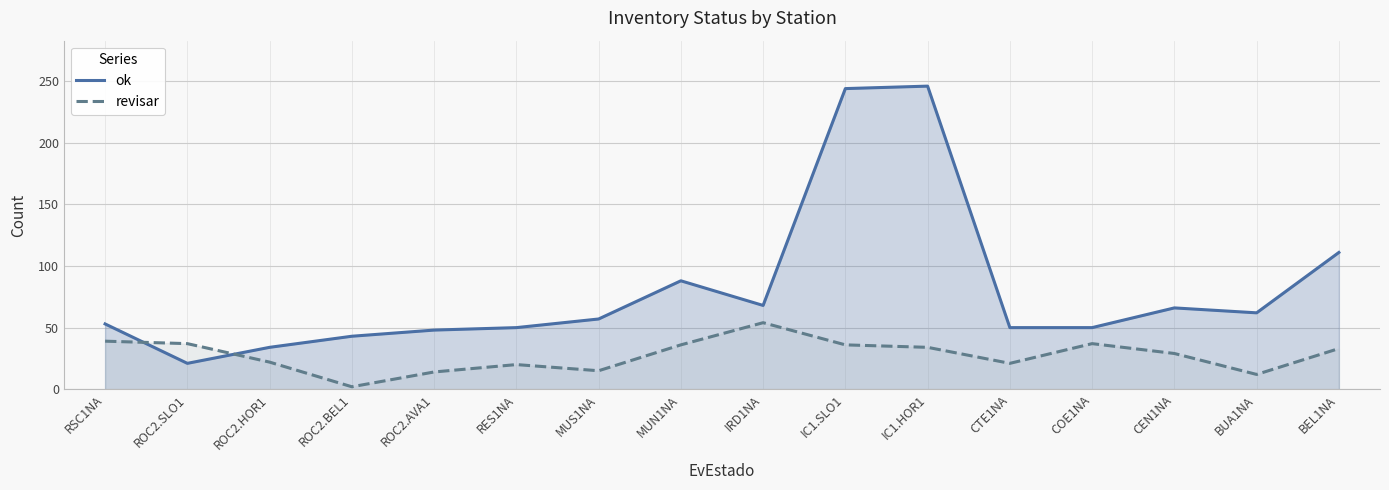

At which label is ok closest to 133?

BEL1NA